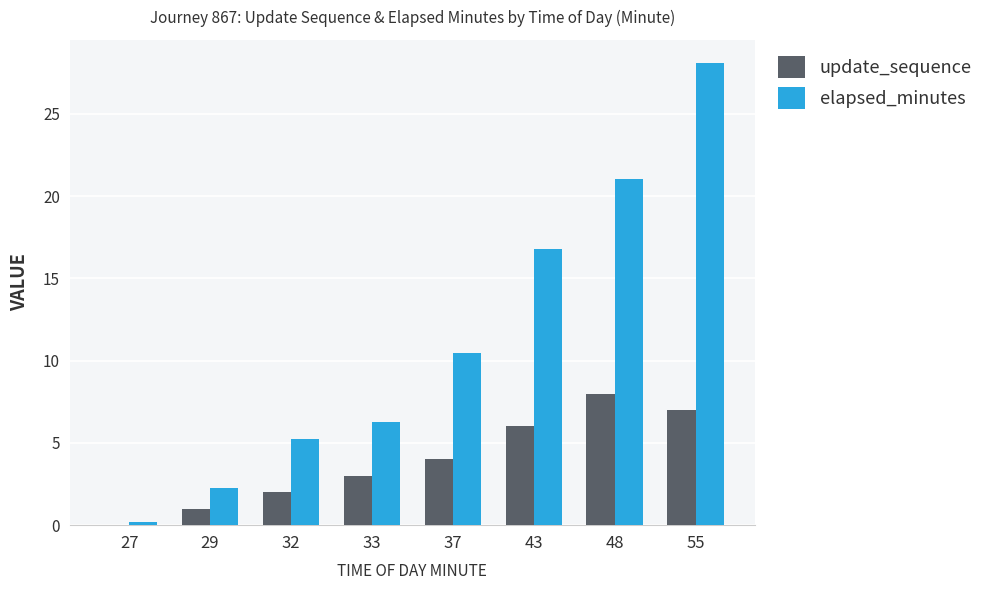

The elapsed_minutes series shows 10.5 at 37. True or false?

True